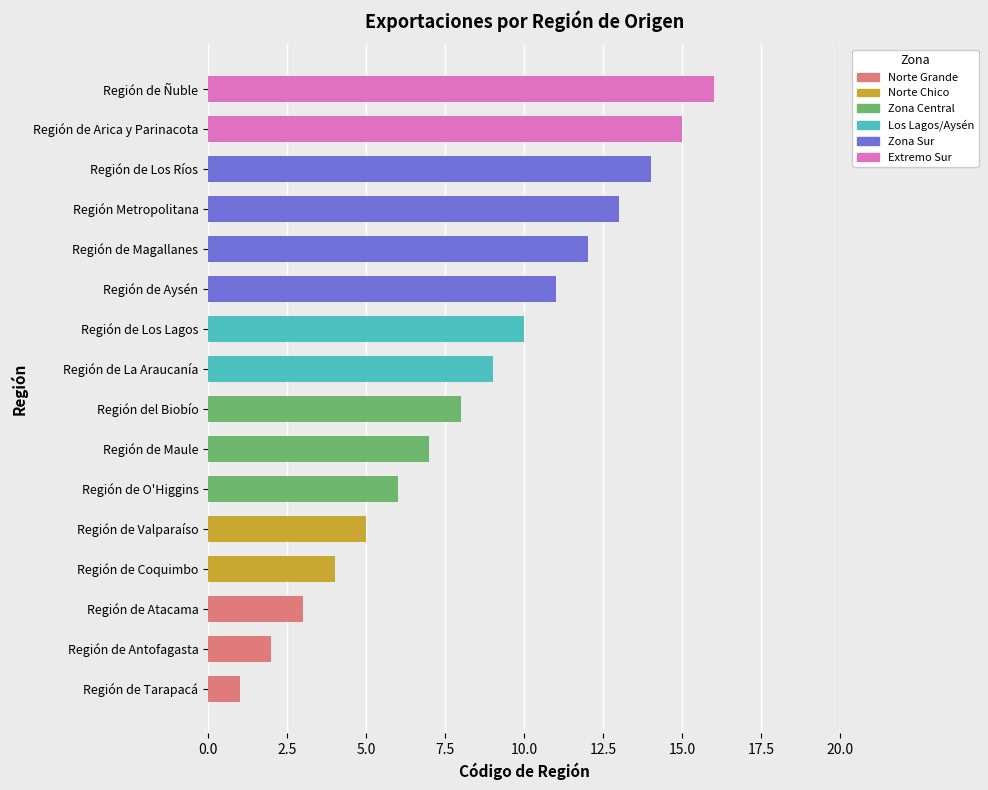

What is the change in value from Región de Antofagasta to Región de Los Ríos?

+12